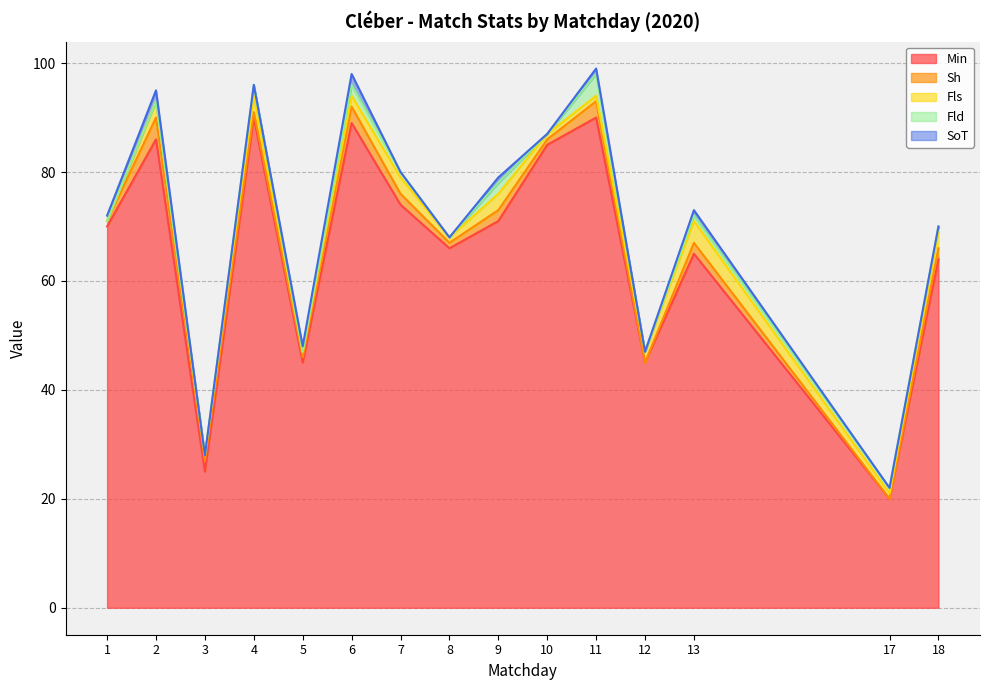

How many times do SoT and Fld cross each other?

1